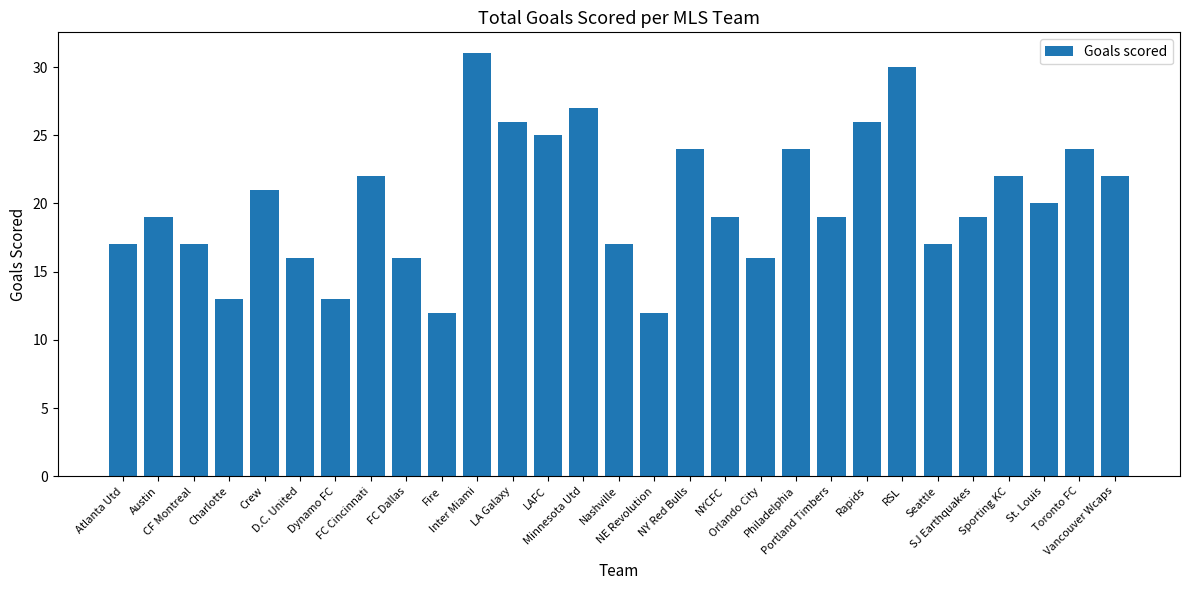

What is the smallest value displayed?

12